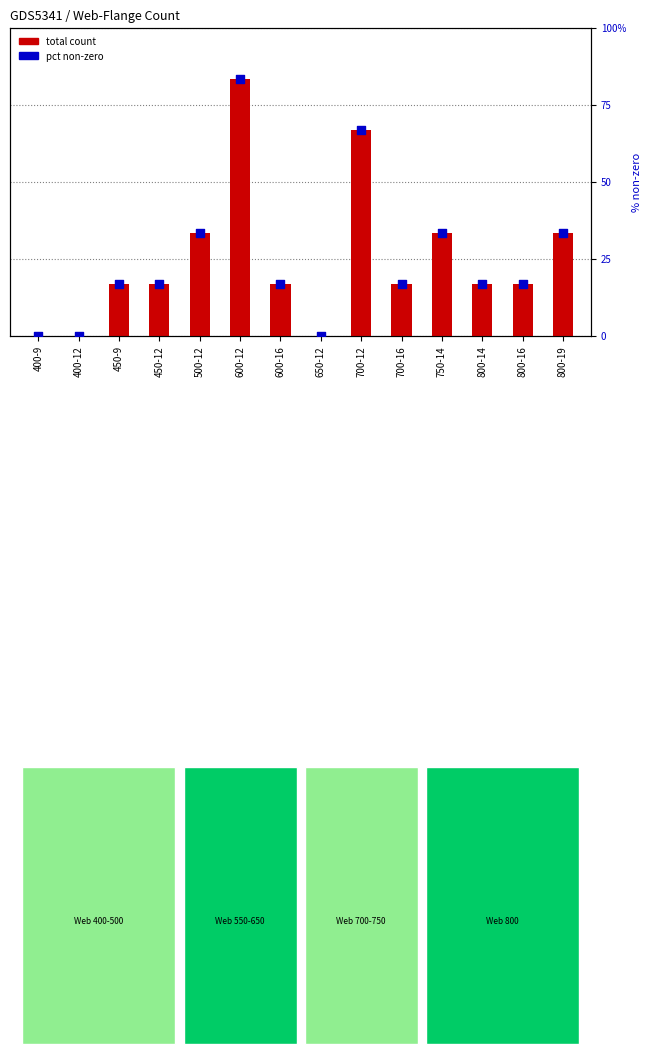

Is the value of pct non-zero at 800-16 greater than the value of total count at 800-14?

Yes